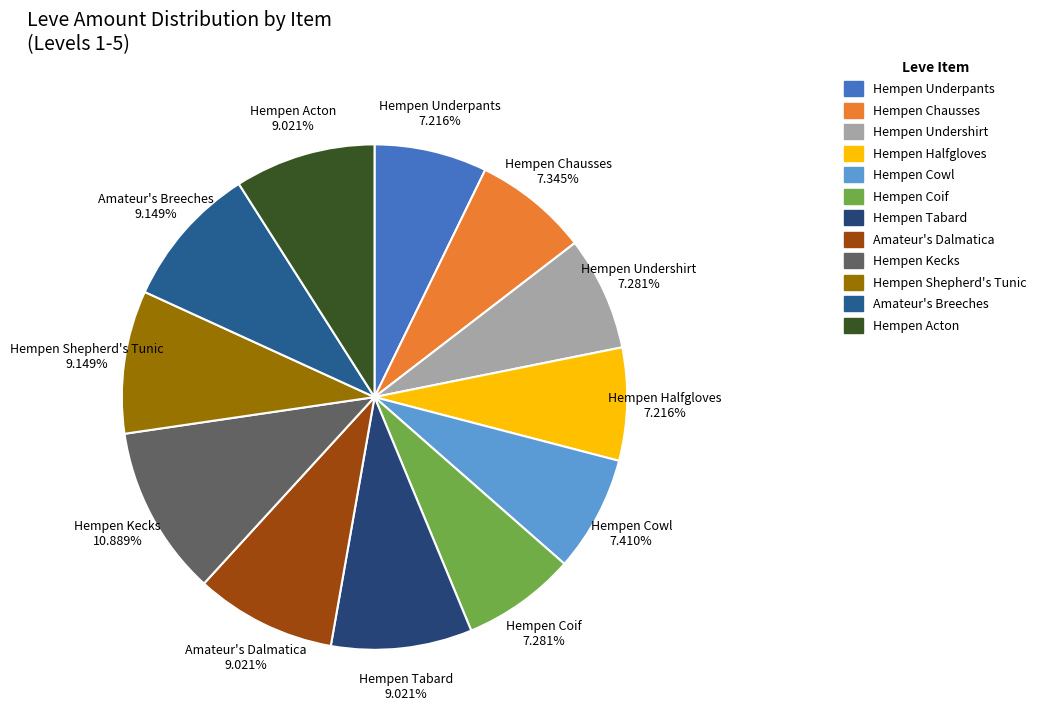

To the nearest percent, what is the combined percentage of Hempen Underpants and Hempen Kecks?

18%